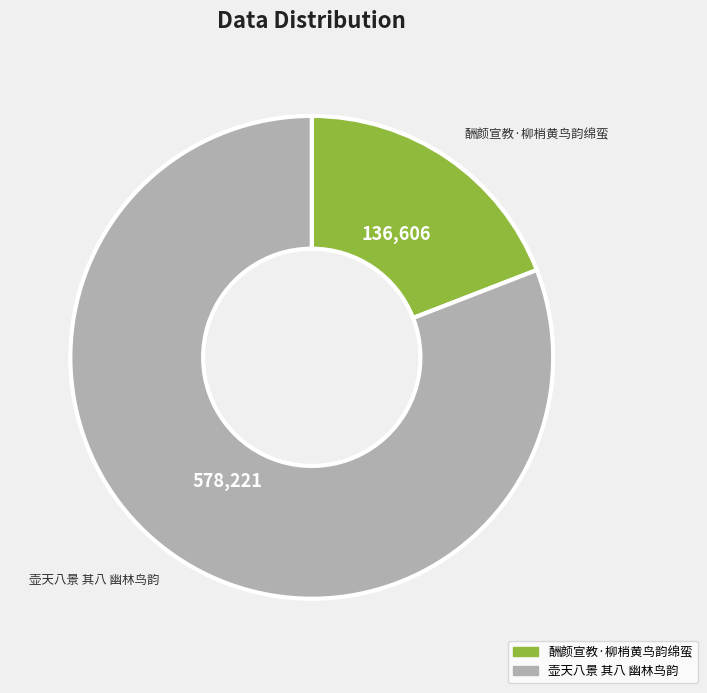

Is it true that 壶天八景 其八 幽林鸟韵 is 68% of the pie?

False